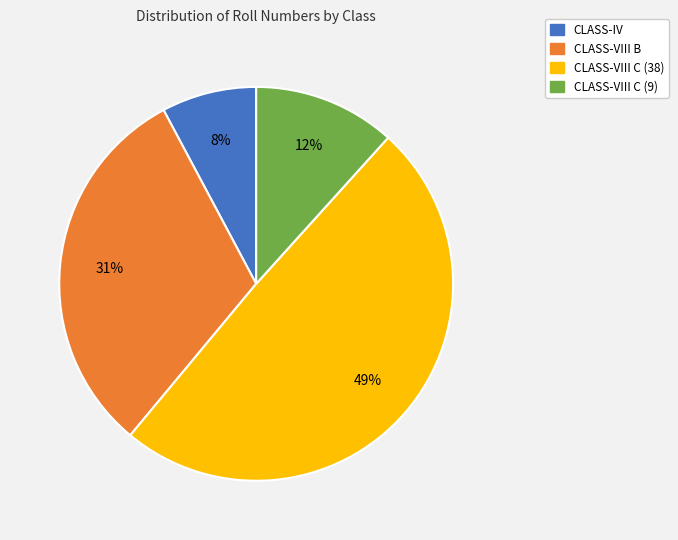

Is there a majority slice in this chart?

No